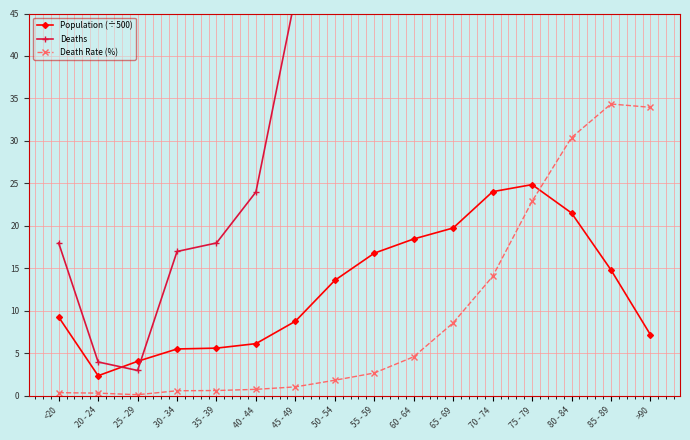

Reading right to left, extract all data points from this chart.

Population (÷500): 7.2	14.8	21.5	24.9	24.0	19.8	18.5	16.8	13.6	8.8	6.2	5.6	5.5	4.1	2.4	9.3
Deaths: 1224.0	2548.0	3273.0	2848.0	1690.0	850.0	426.0	227.0	126.0	47.0	24.0	18.0	17.0	3.0	4.0	18.0
Death Rate (%): 34.0	34.4	30.4	22.9	14.1	8.6	4.6	2.7	1.9	1.1	0.8	0.6	0.6	0.1	0.3	0.4